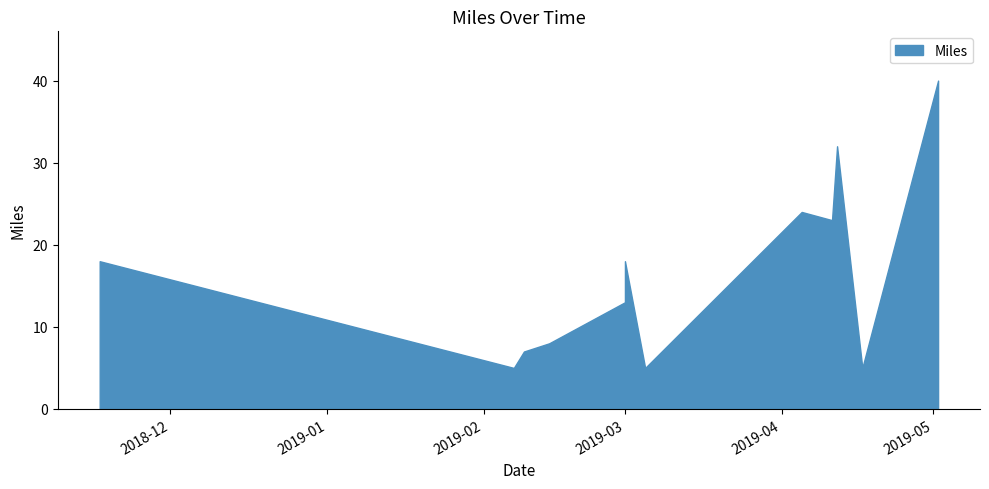

Count the number of values greater than 18.

4